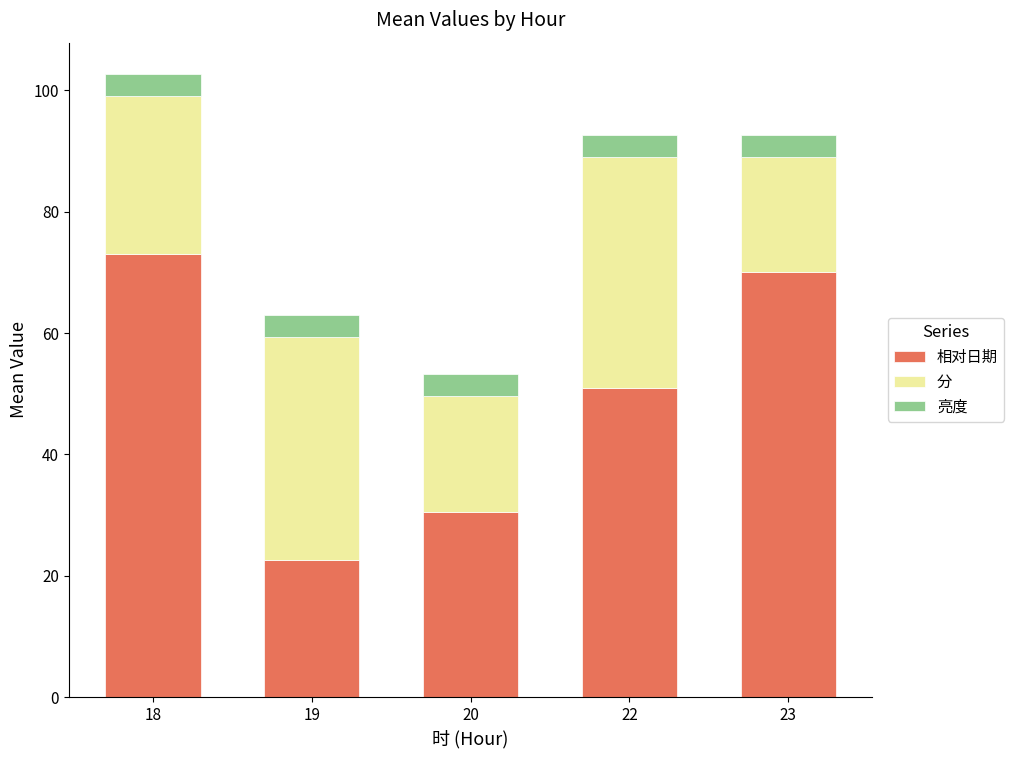

What is the sum of the 相对日期 values at 23 and 20?

100.6